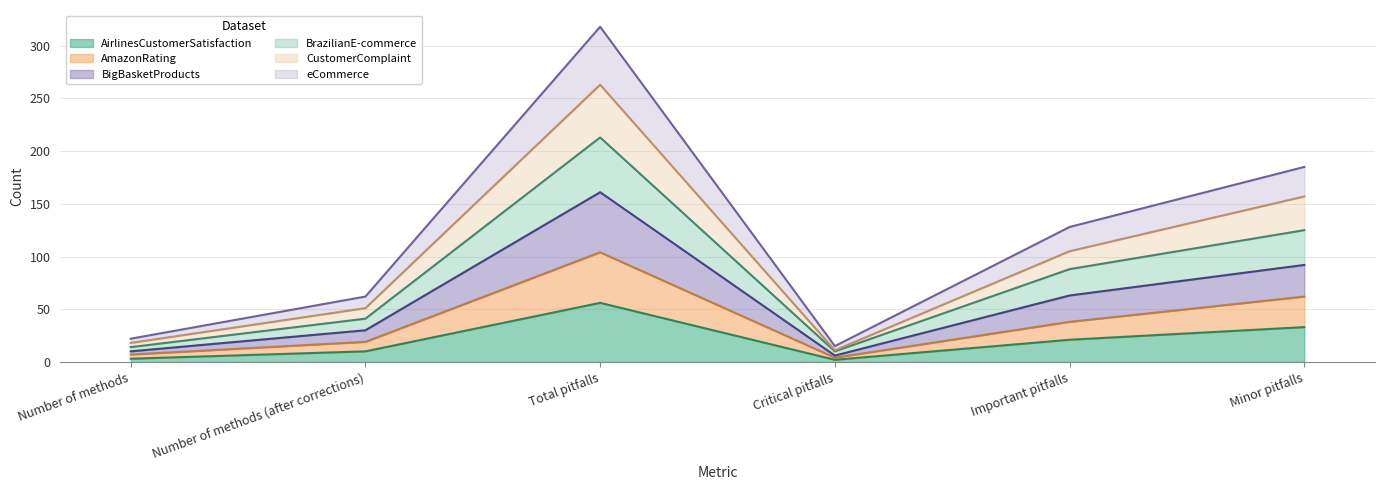

What is the value of the AirlinesCustomerSatisfaction point at the 2nd from the left?

10